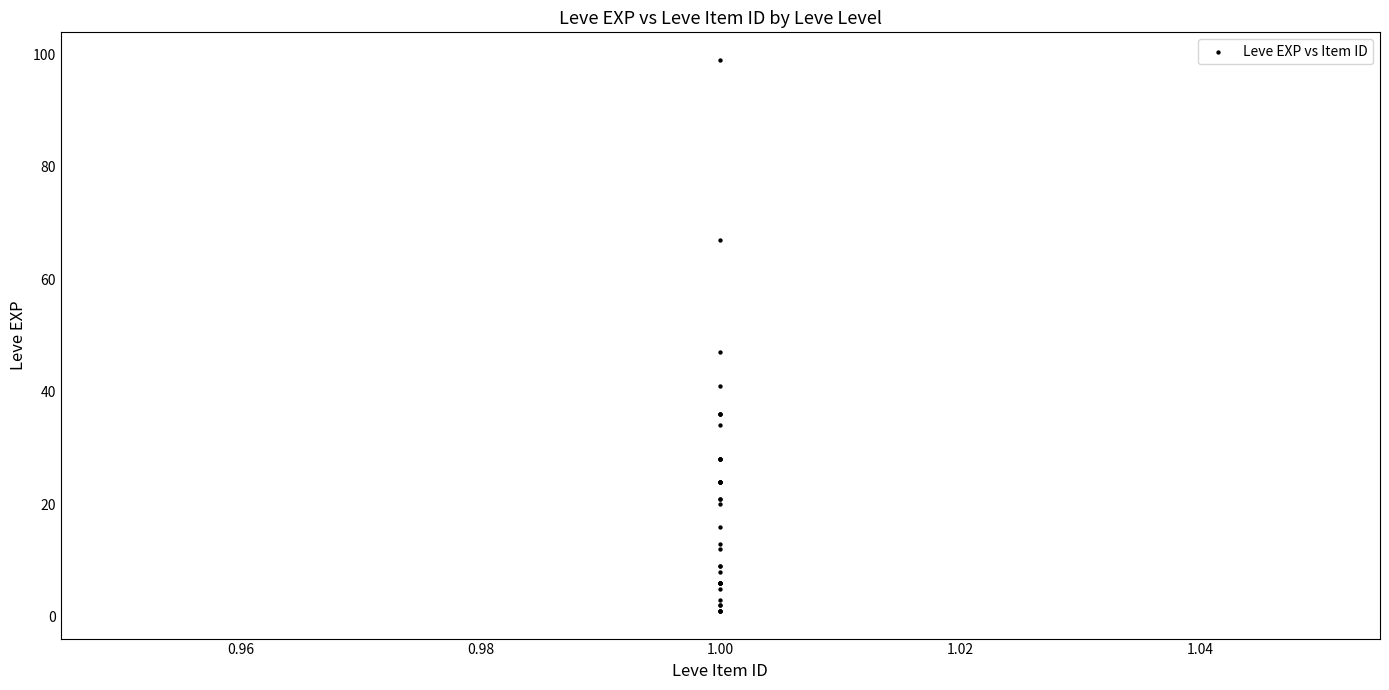

What Y value in the scatter plot is closest to 50?

47